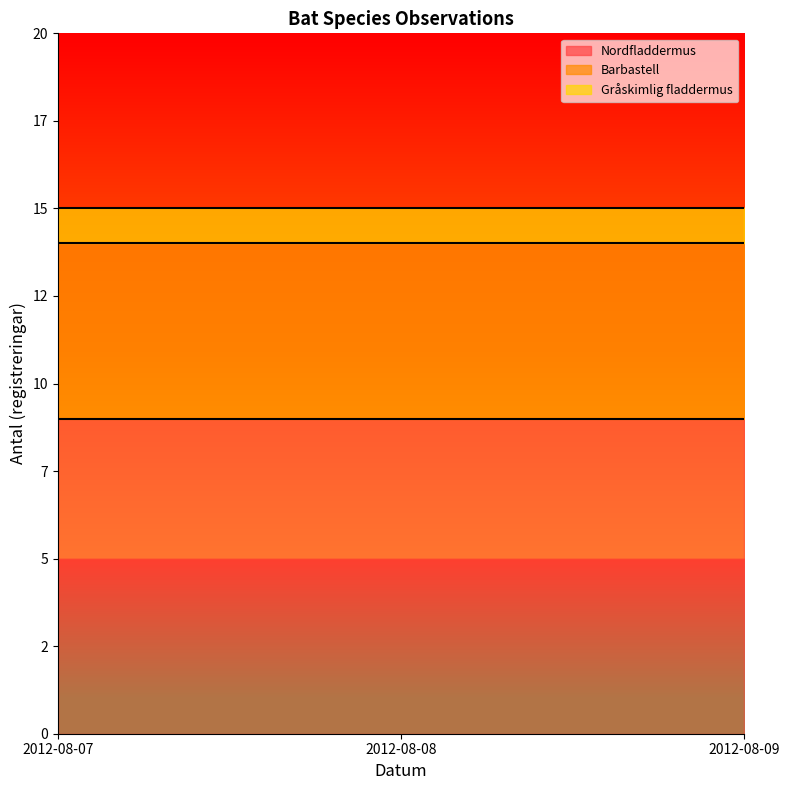

Reading left to right, list all the values displayed in this chart.

Nordfladdermus: 2012-08-07=9	2012-08-08=9	2012-08-09=9
Barbastell: 2012-08-07=5	2012-08-08=5	2012-08-09=5
Gråskimlig fladdermus: 2012-08-07=1	2012-08-08=1	2012-08-09=1